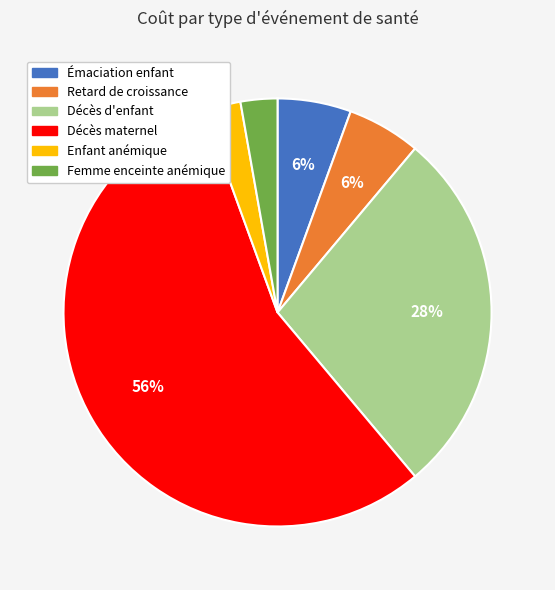

Count the number of slices in the pie.

6